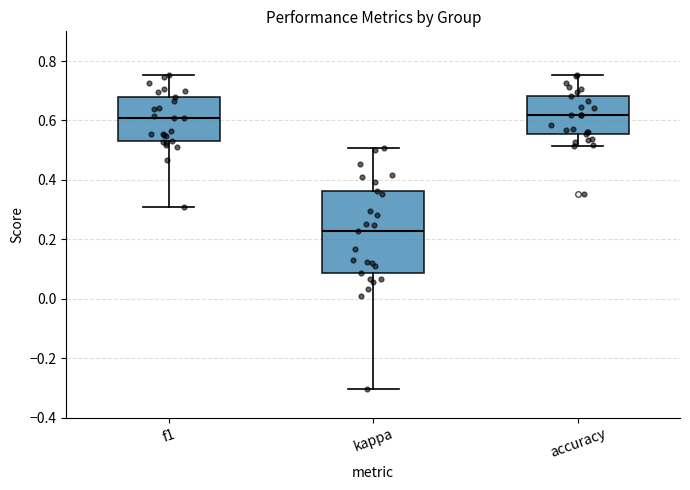

Reading left to right, read every box against the y-axis: the position of its median line, the range the box covers, and the ends of its whiskers. The values are not printed on the chart, so give them approximately, as read against the axis.

f1: median 0.60, box 0.52 to 0.68, whiskers 0.30 to 0.76
kappa: median 0.22, box 0.08 to 0.36, whiskers -0.30 to 0.50
accuracy: median 0.62, box 0.56 to 0.68, whiskers 0.52 to 0.76